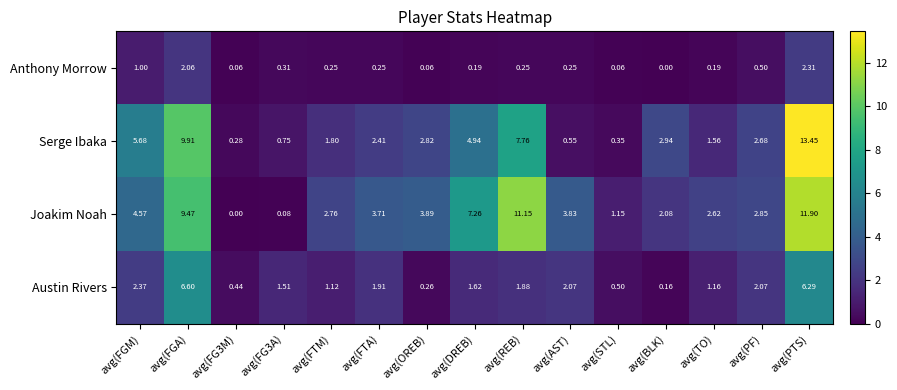

Which category has the highest value across all series?

avg(PTS)